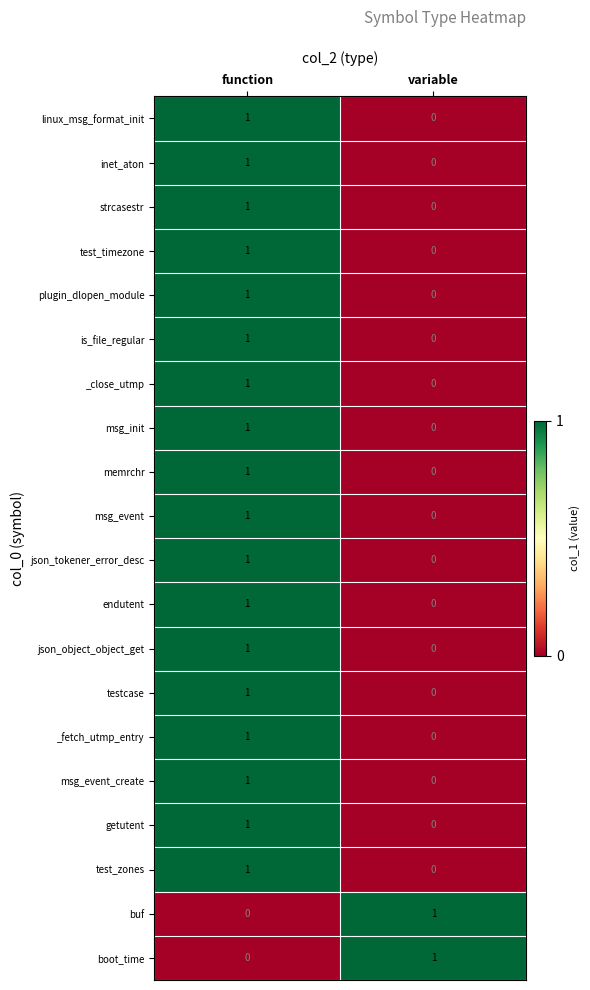

Rank the categories by buf value from highest to lowest.

variable, function